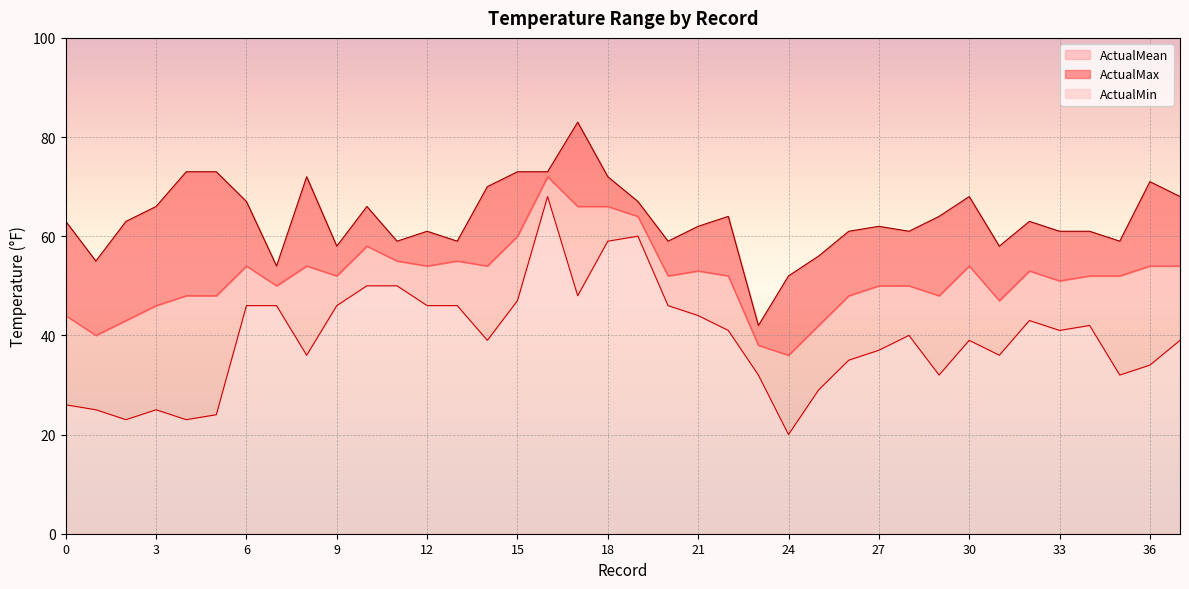

How many data points in ActualMax are above 63?

17